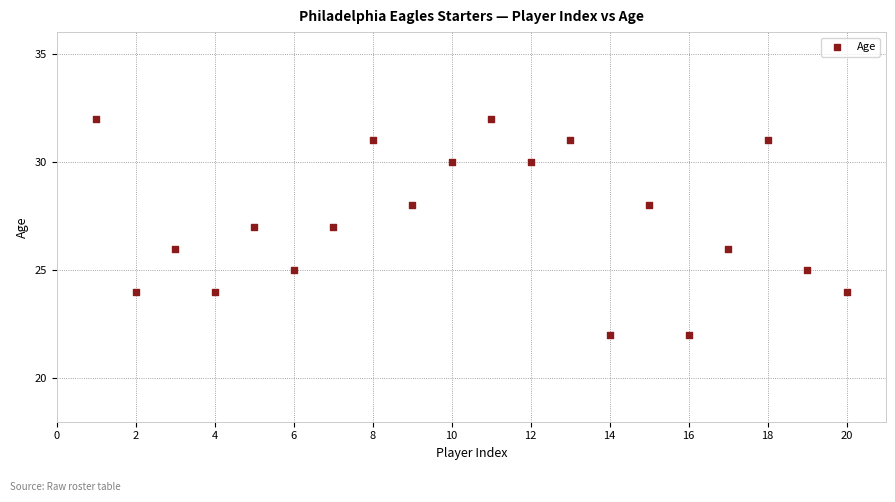

What is the range of X values (max minus min)?

19